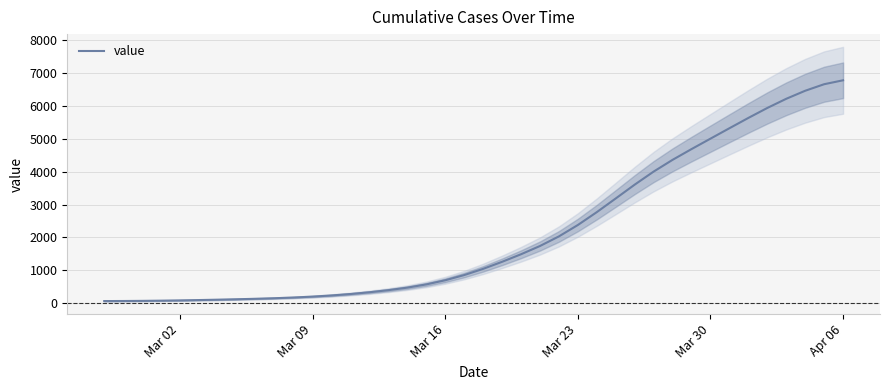

Reading left to right, what are all the values shown in this chart?

66.8	68.8	72.8	79.1	87.4	97.5	109.0	121.9	136.5	153.6	175.0	202.5	237.4	281.2	334.7	398.4	475.3	573.1	699.0	856.5	1045.6	1259.4	1489.2	1739.7	2031.7	2378.0	2769.0	3184.8	3604.1	4001.0	4358.2	4684.9	5002.0	5318.3	5631.7	5934.5	6213.2	6457.5	6656.1	6775.9